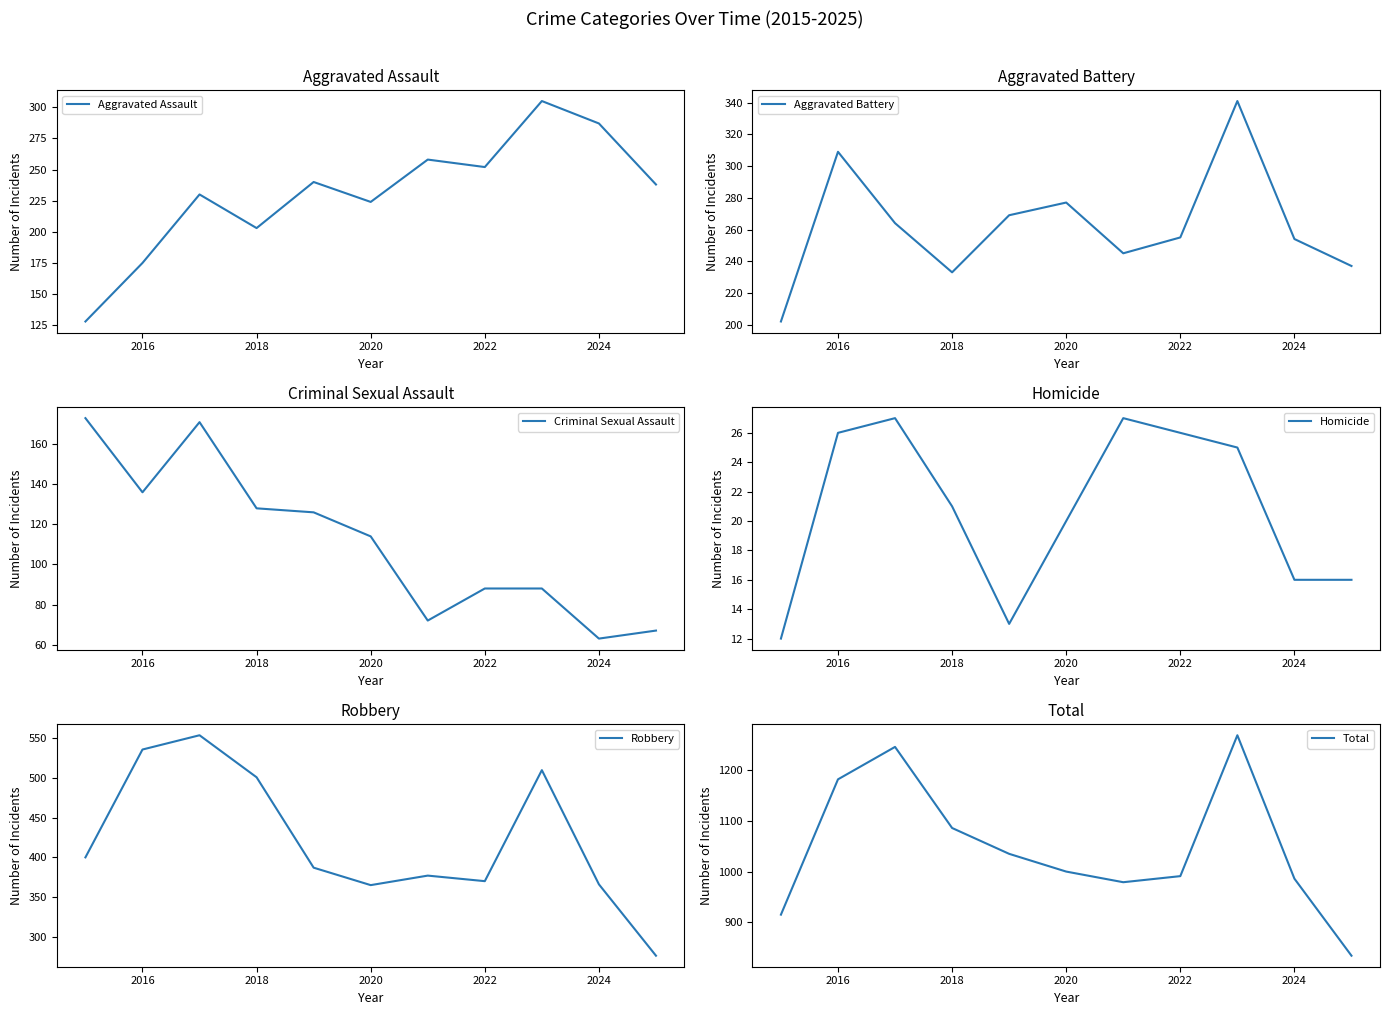

The Aggravated Battery series shows 182 at 2020. True or false?

False